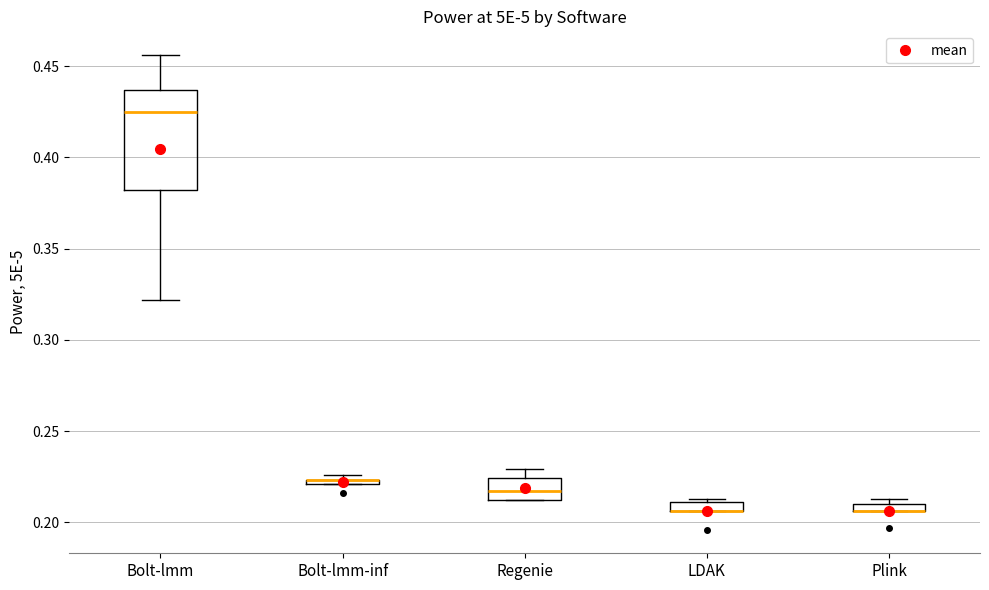

Which box is the tallest, from its lower edge to its upper edge?

Bolt-lmm